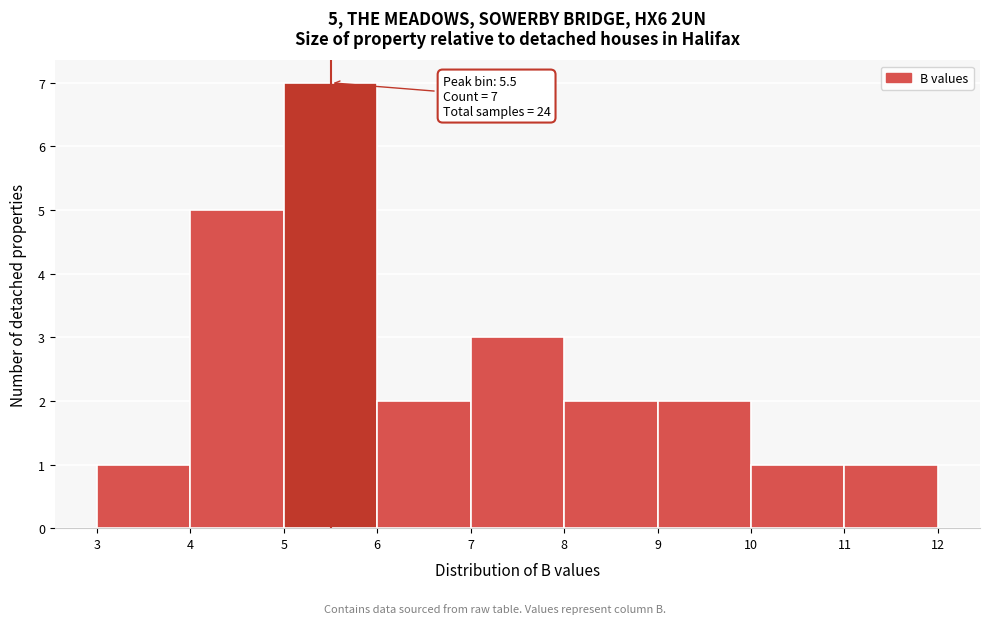

Which range on the x-axis has the tallest bar?

5 to 6